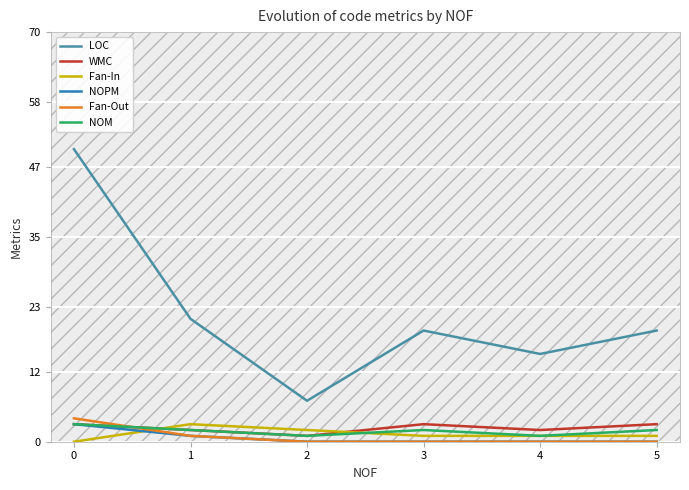

Reading left to right, what are all the values shown in this chart?

LOC: 0=50	1=21	2=7	3=19	4=15	5=19
WMC: 0=3	1=2	2=1	3=3	4=2	5=3
Fan-In: 0=0	1=3	2=2	3=1	4=1	5=1
NOPM: 0=3	1=1	2=0	3=0	4=0	5=0
Fan-Out: 0=4	1=1	2=0	3=0	4=0	5=0
NOM: 0=3	1=2	2=1	3=2	4=1	5=2